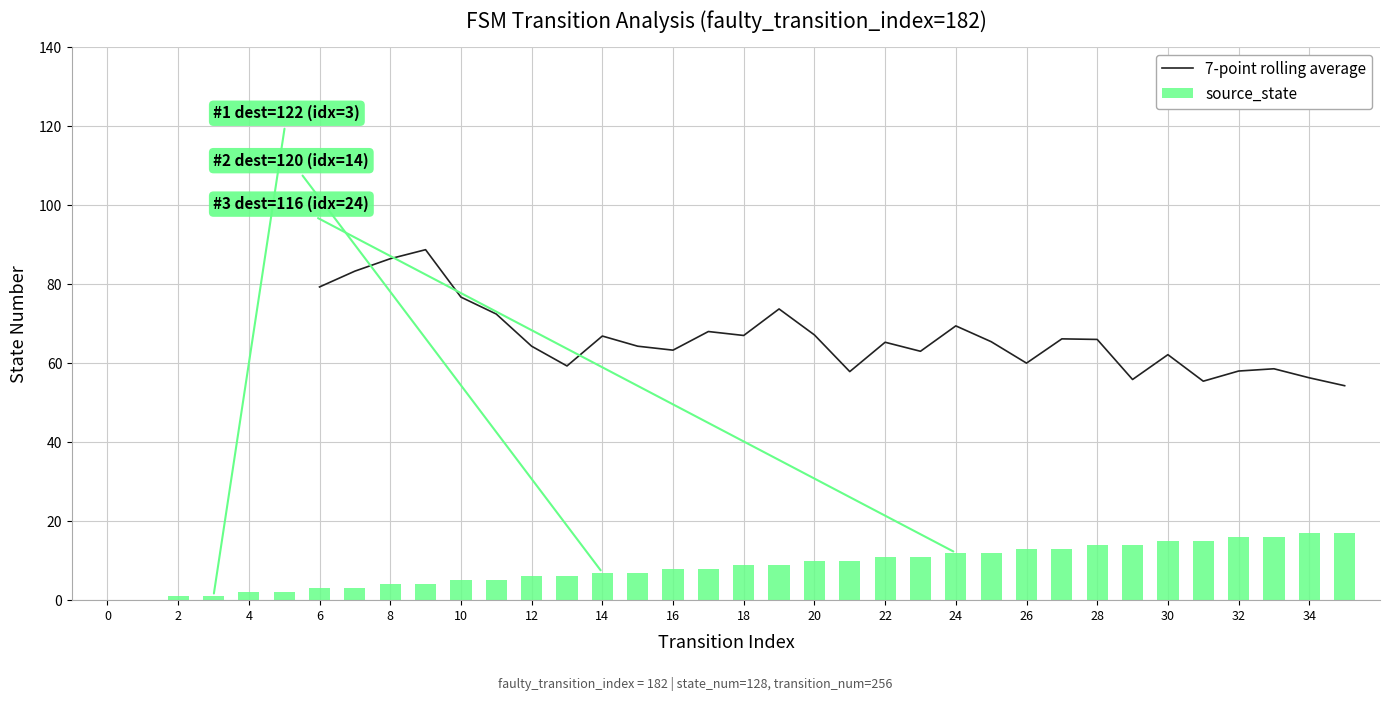

What is the value of the source_state bar at the 32nd from the left?

15.0